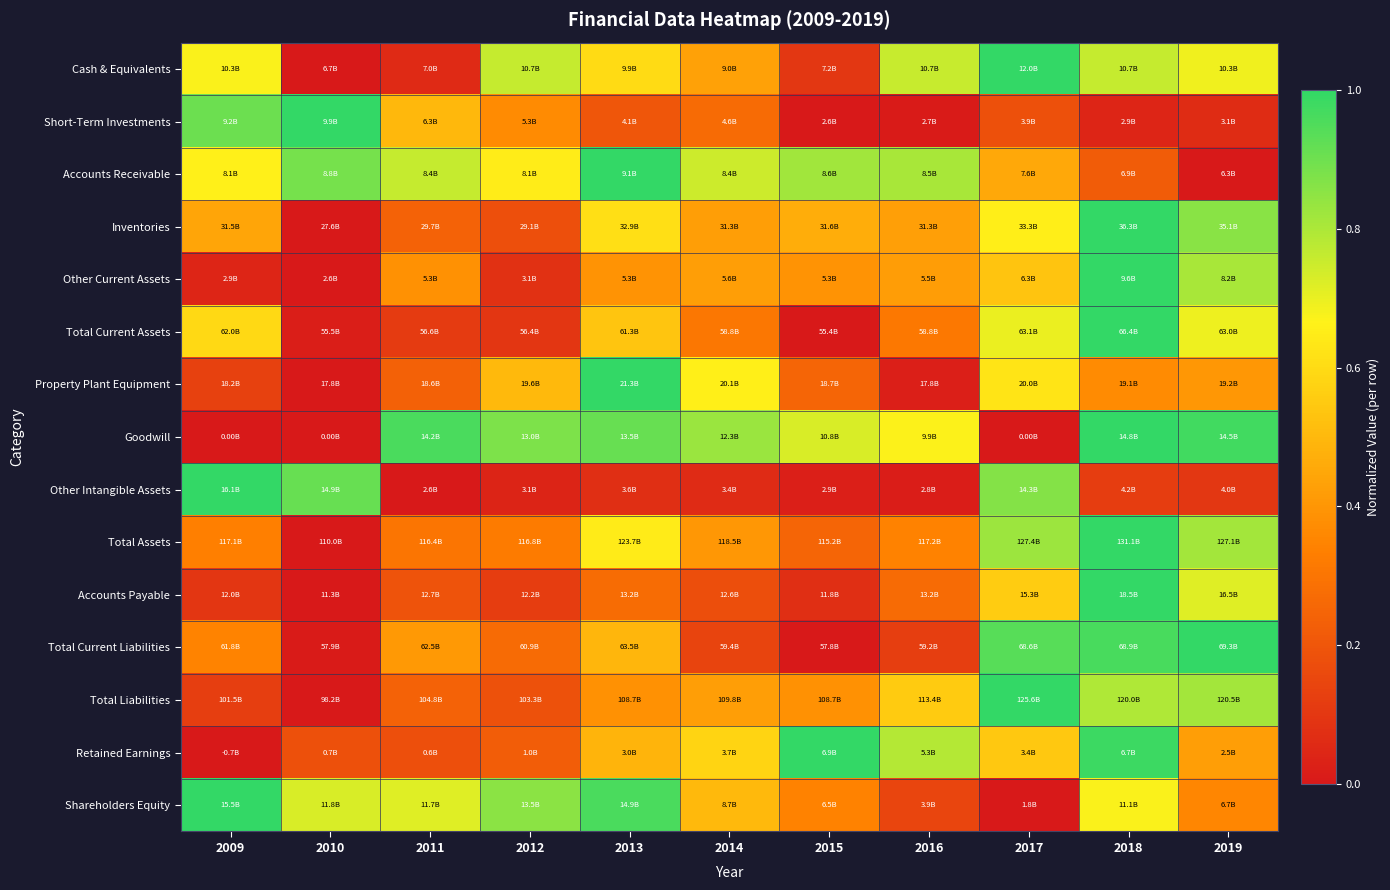

What is the maximum value shown in the chart?

1.0